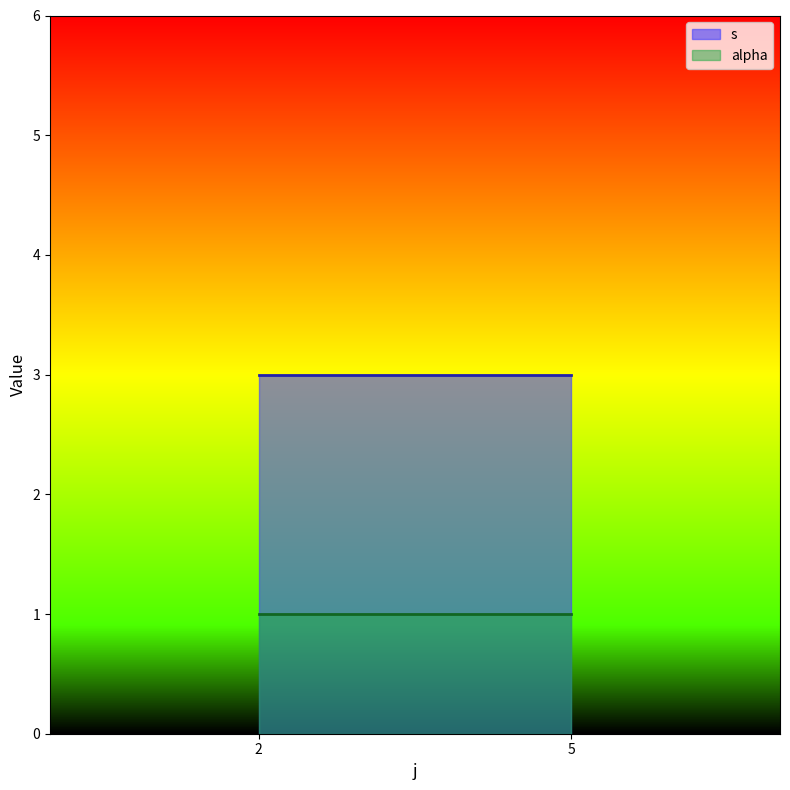

Reading left to right, what are all the values shown in this chart?

s: 2=3	5=3
alpha: 2=1	5=1